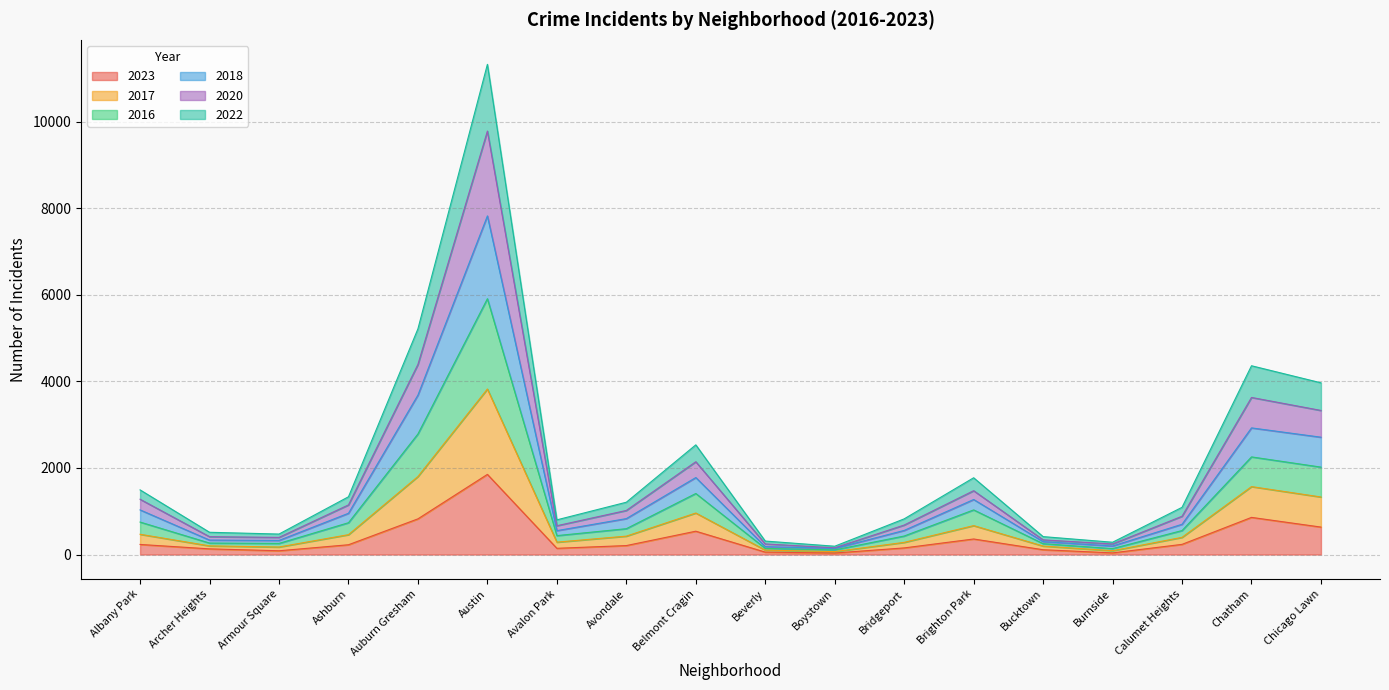

How many data points does each series have?

18